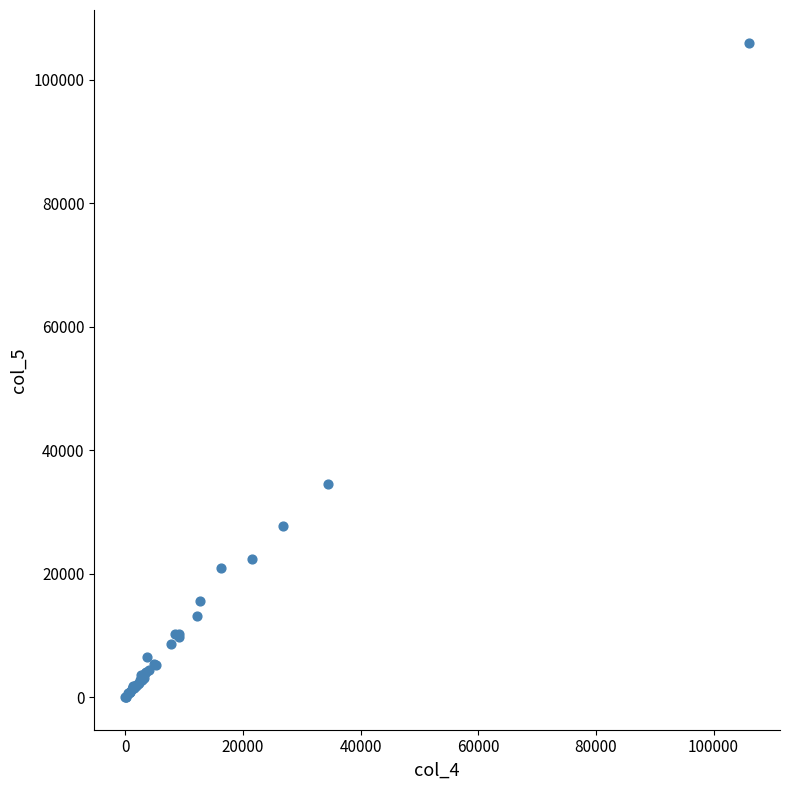

What Y value in the scatter plot is closest to 53016?

34519